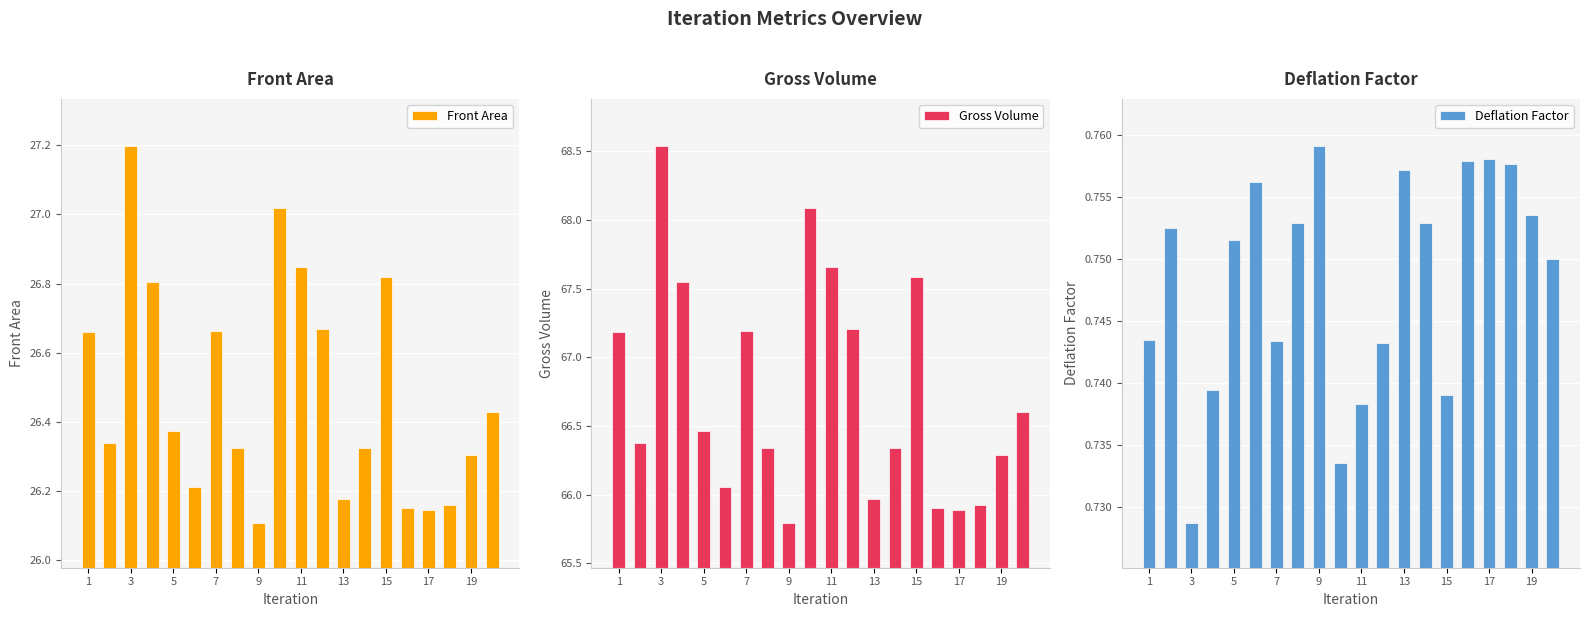

What is the sum of the Deflation Factor values at 1 and 5?

1.5